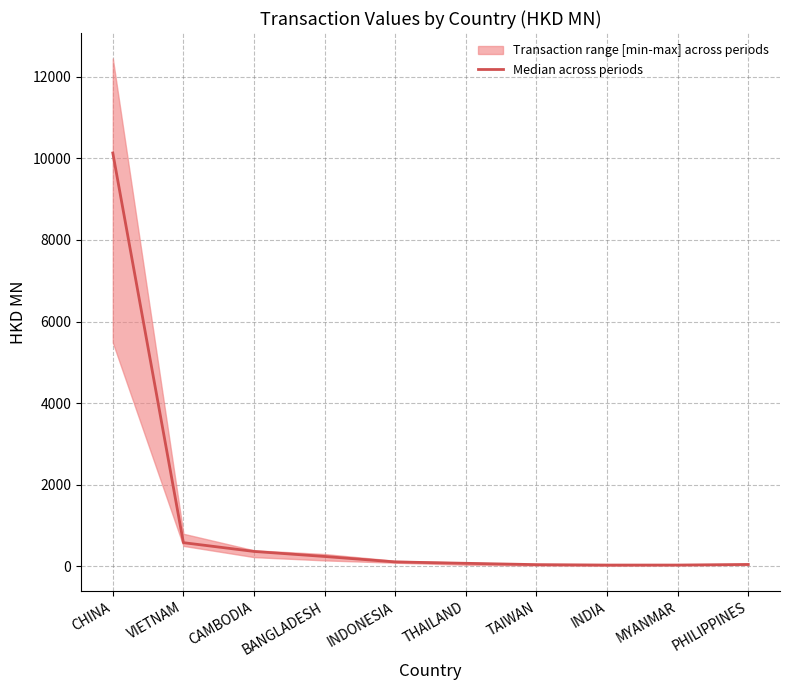

What is the maximum value shown in the chart?

10132.7